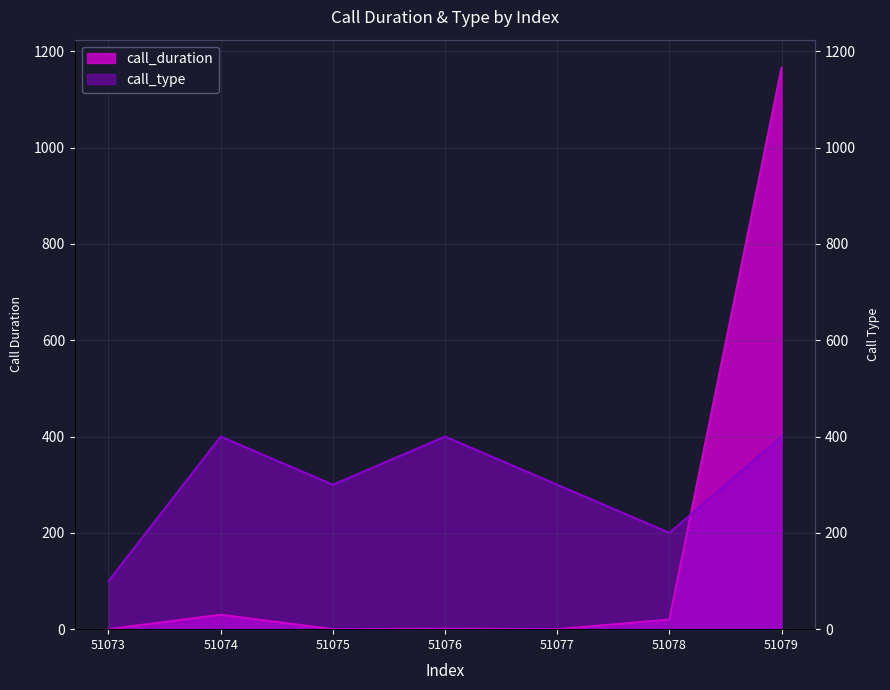

What value does the call_type series have at 51075, to the nearest 5?

300